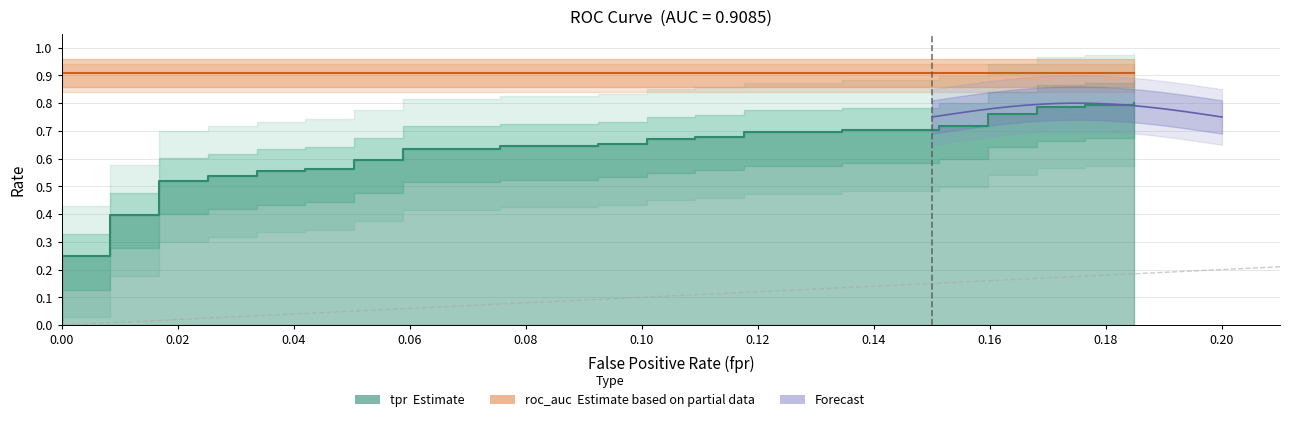

True or false: there are more than 1 points higher than both neighbors.

False